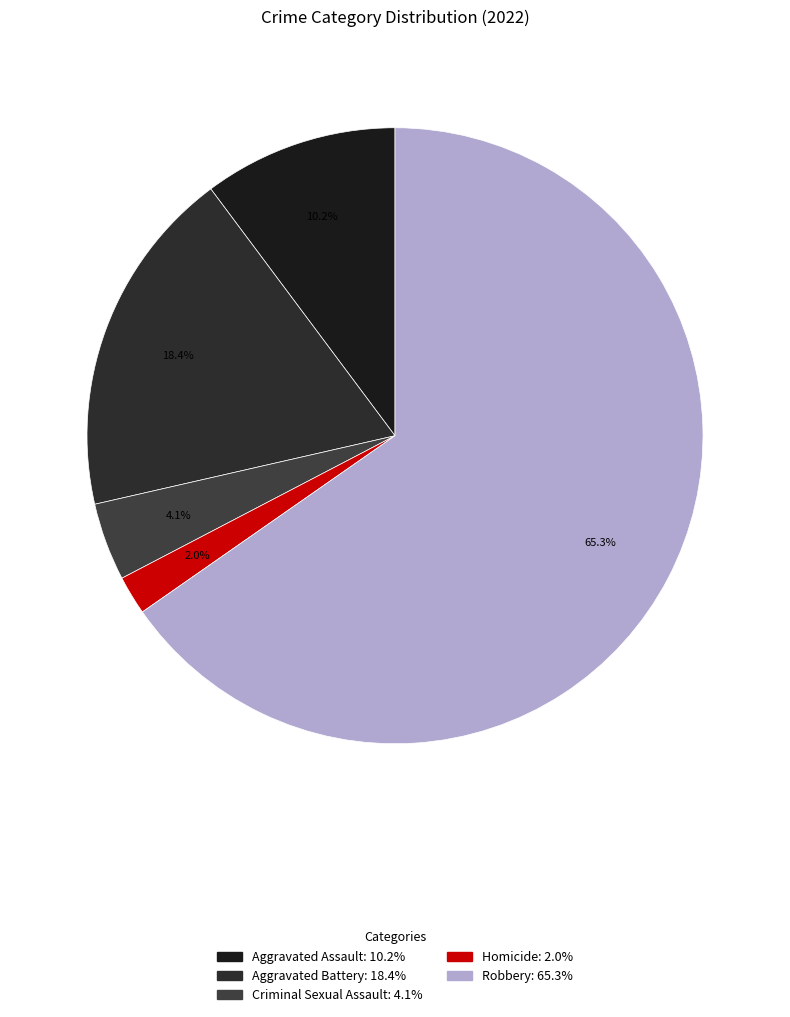

Between Aggravated Battery and Homicide, which is larger?

Aggravated Battery